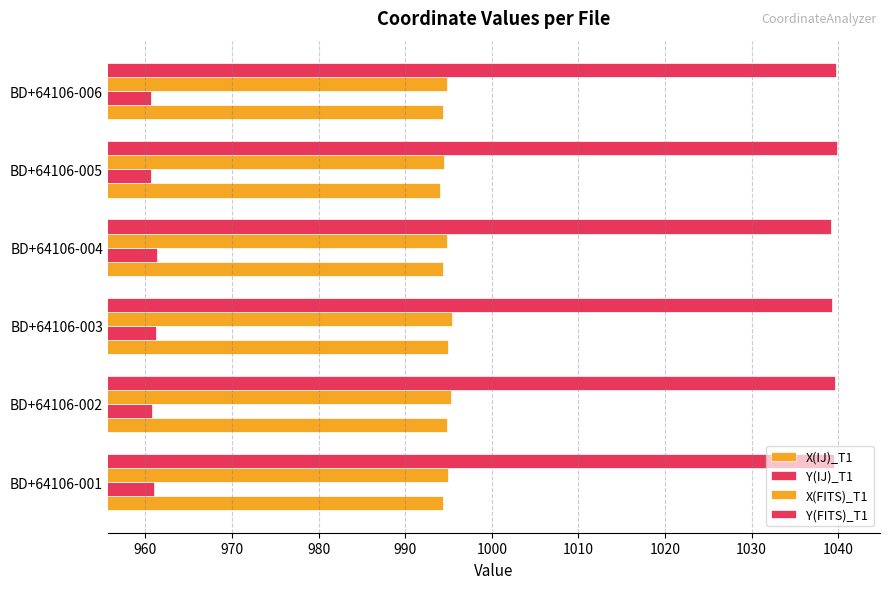

How many data points does each series have?

6